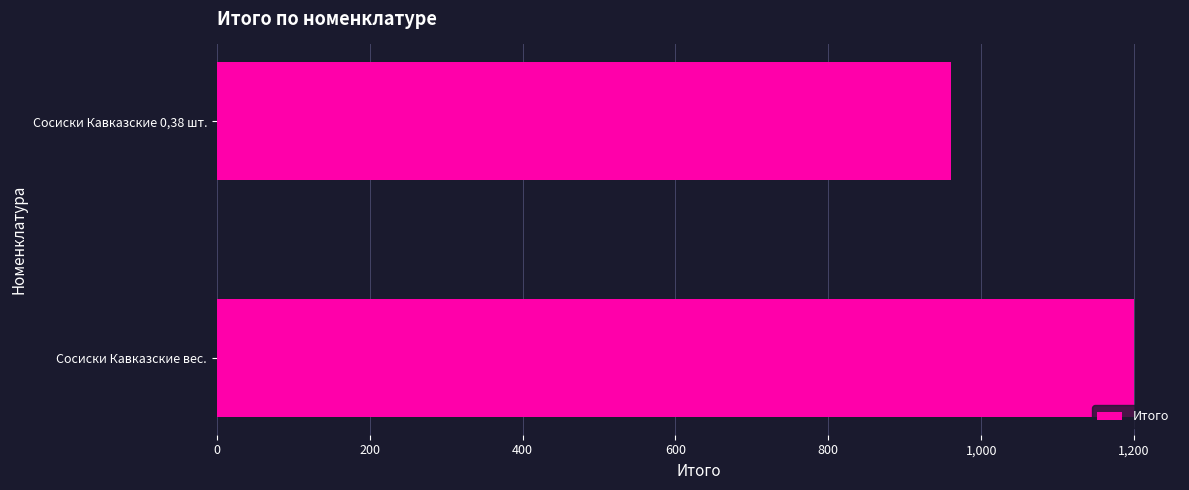

Reading bottom to top, what are all the values shown in this chart?

Сосиски Кавказские вес.=1200	Сосиски Кавказские 0,38 шт.=960